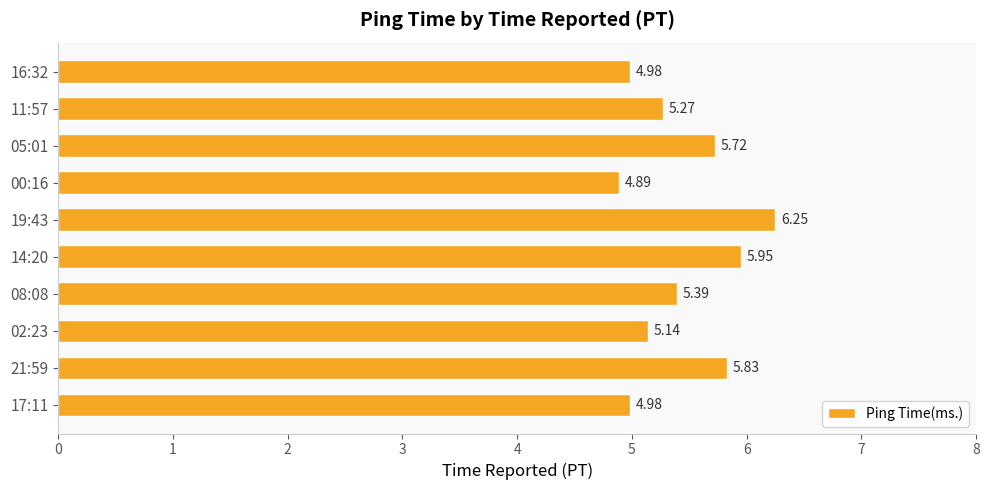

What is the ratio of the value at 21:59 to the value at 14:20?

1.0